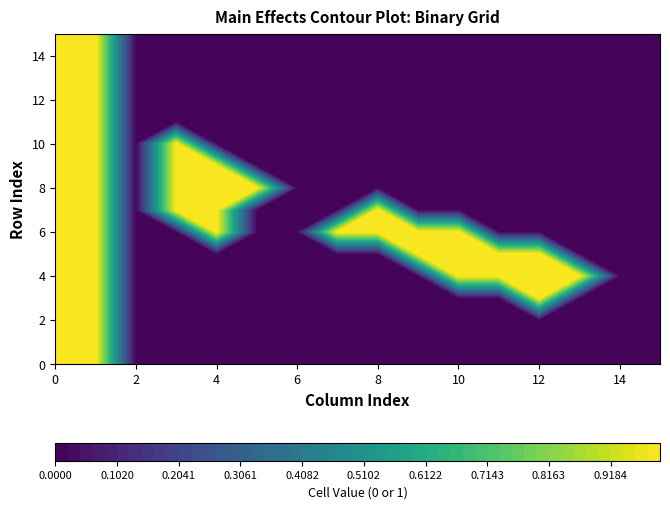

What is the difference between the second highest and second lowest values in the row_6 series?

1